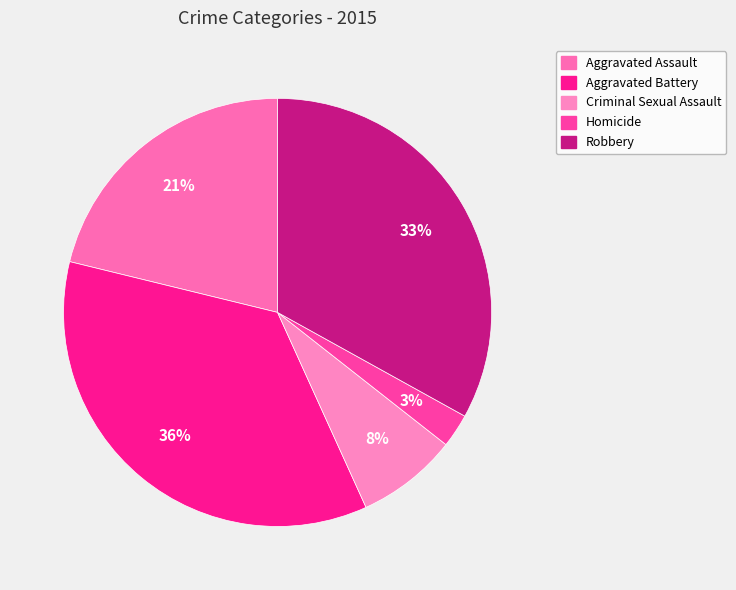

Is it true that Aggravated Assault is 21% of the pie?

True